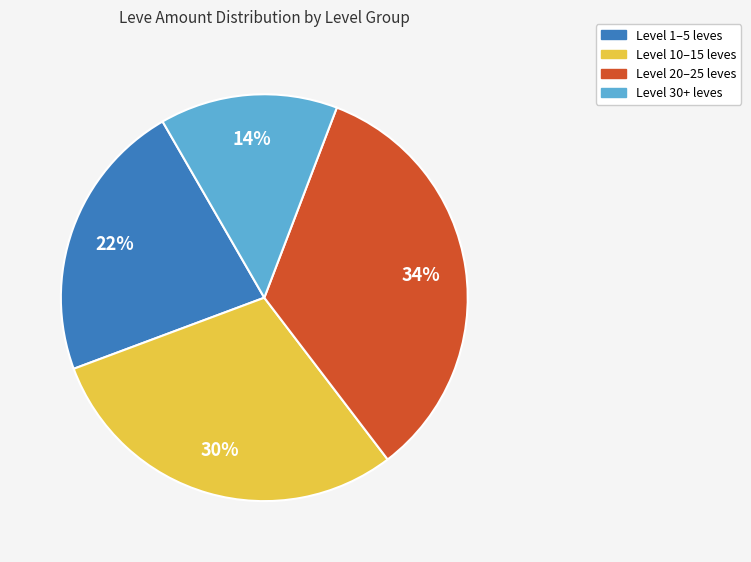

Does any single category account for the majority?

No